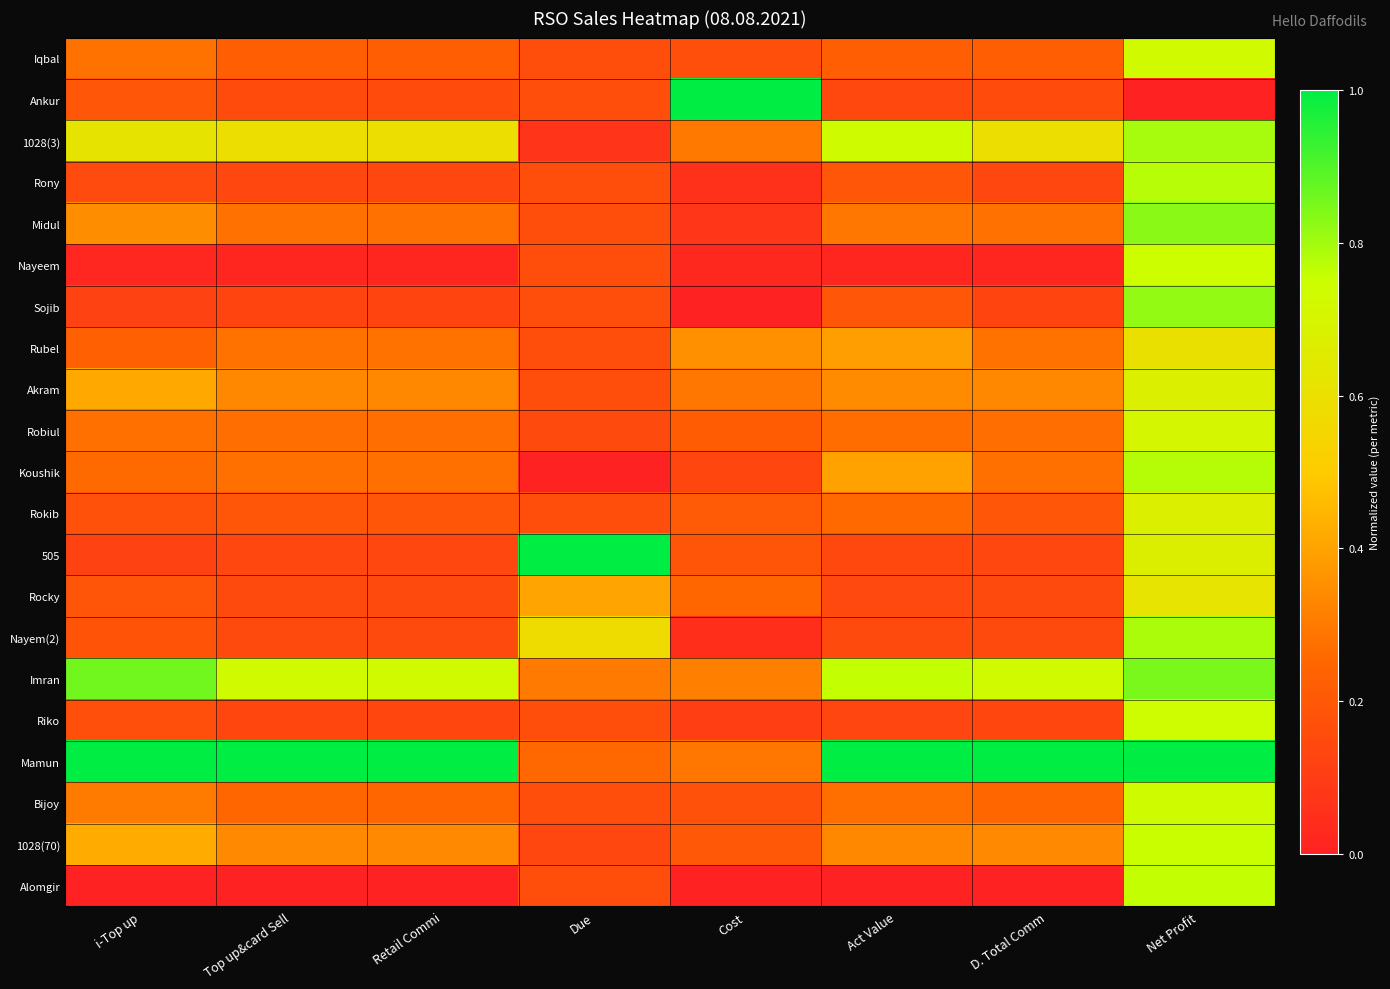

List the series in order of their peak value, highest first.

Ankur, 505, Mamun, Imran, Midul, Sojib, 1028(3), Nayem(2), Koushik, Rony, Alomgir, 1028(70), Nayeem, Riko, Bijoy, Iqbal, Robiul, Rokib, Akram, Rocky, Rubel